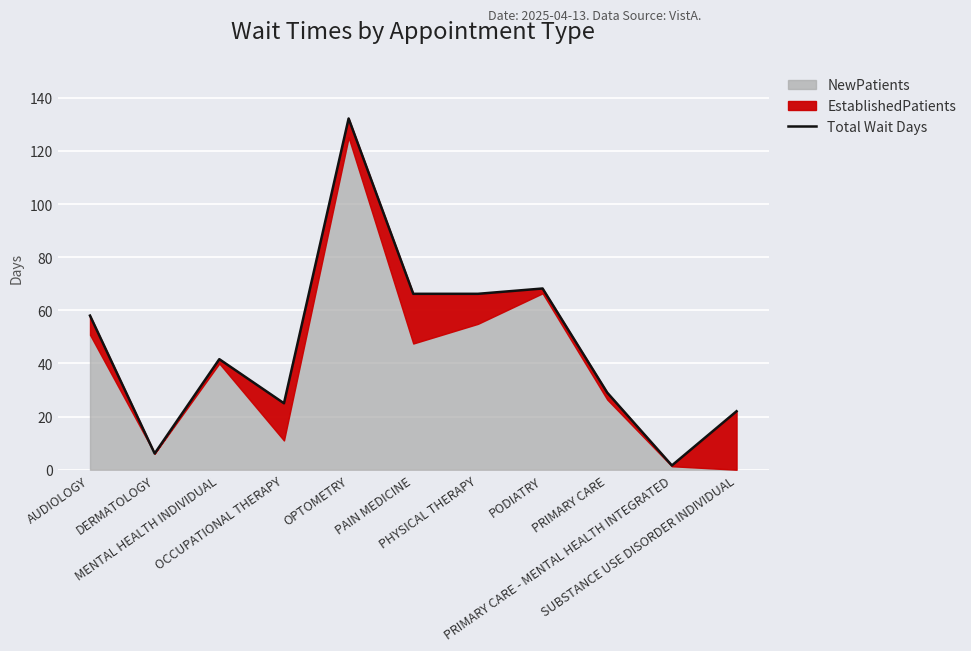

Rank the categories by value from highest to lowest.

OPTOMETRY, PODIATRY, PAIN MEDICINE, PHYSICAL THERAPY, AUDIOLOGY, MENTAL HEALTH INDIVIDUAL, PRIMARY CARE, OCCUPATIONAL THERAPY, SUBSTANCE USE DISORDER INDIVIDUAL, DERMATOLOGY, PRIMARY CARE - MENTAL HEALTH INTEGRATED